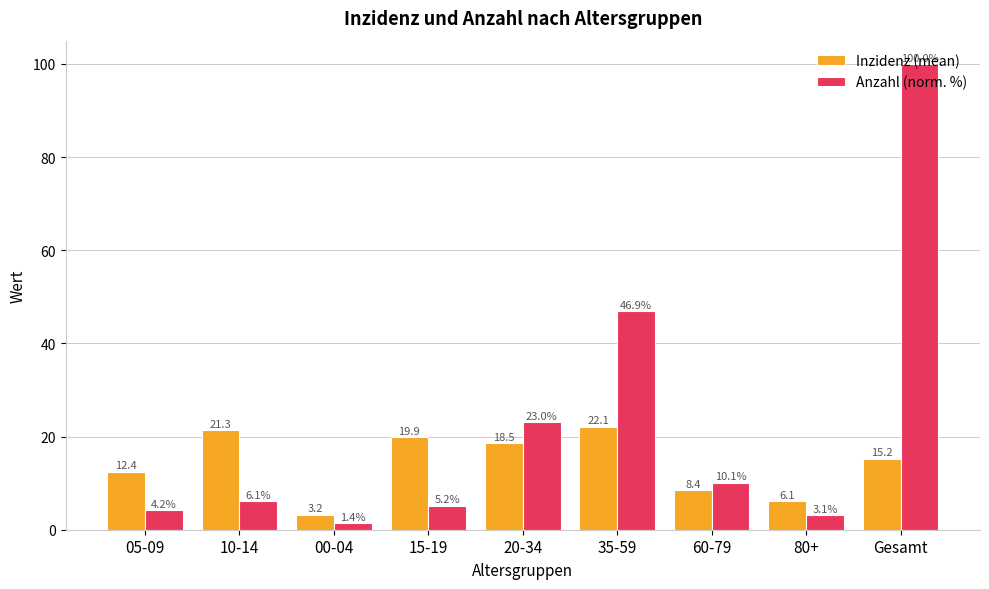

At which category is the sum across all series the highest?

Gesamt